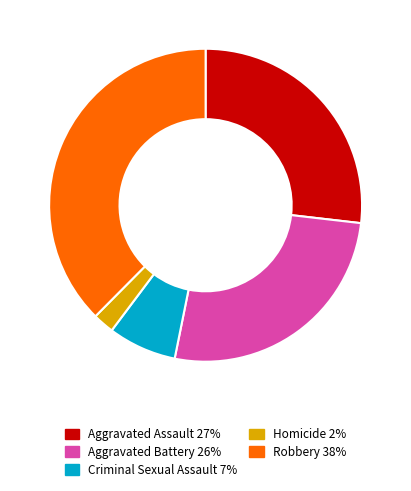

Is the sum of Robbery and Aggravated Battery greater than half?

Yes